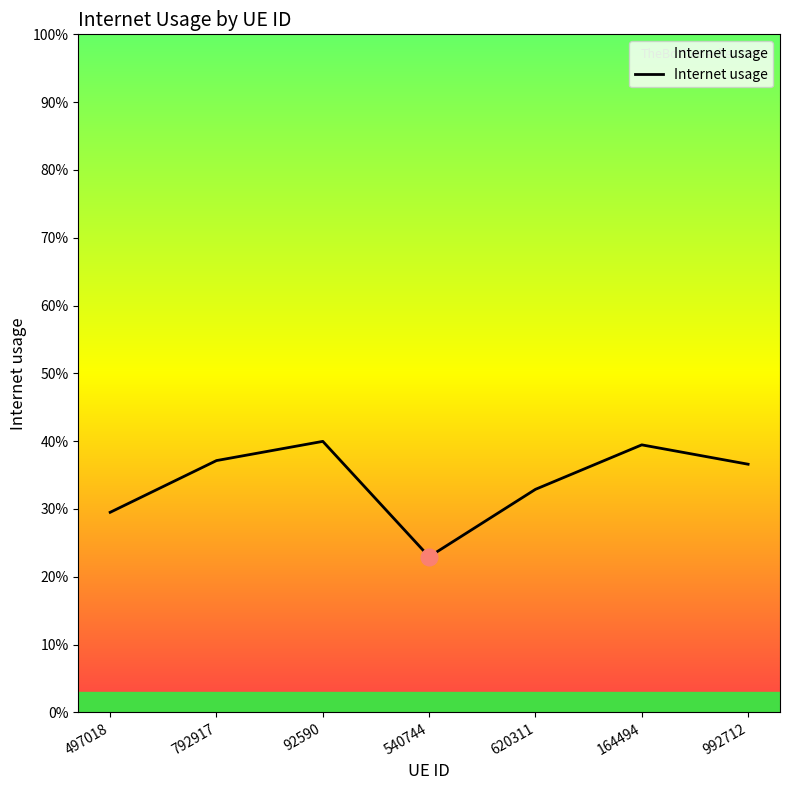

Is this an area chart (filled region under the line)?

Yes